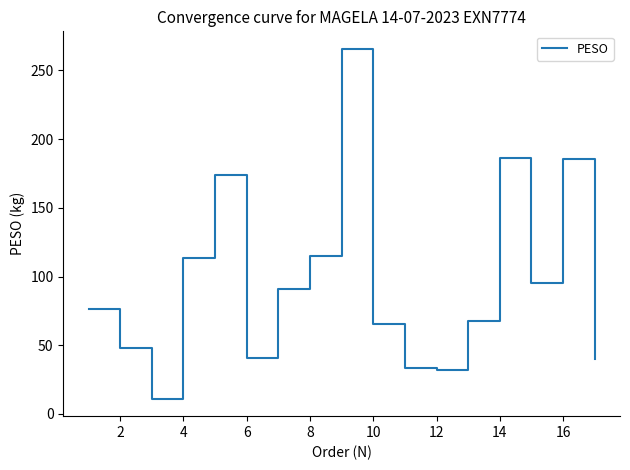

What is the difference between the maximum and minimum values?

254.6